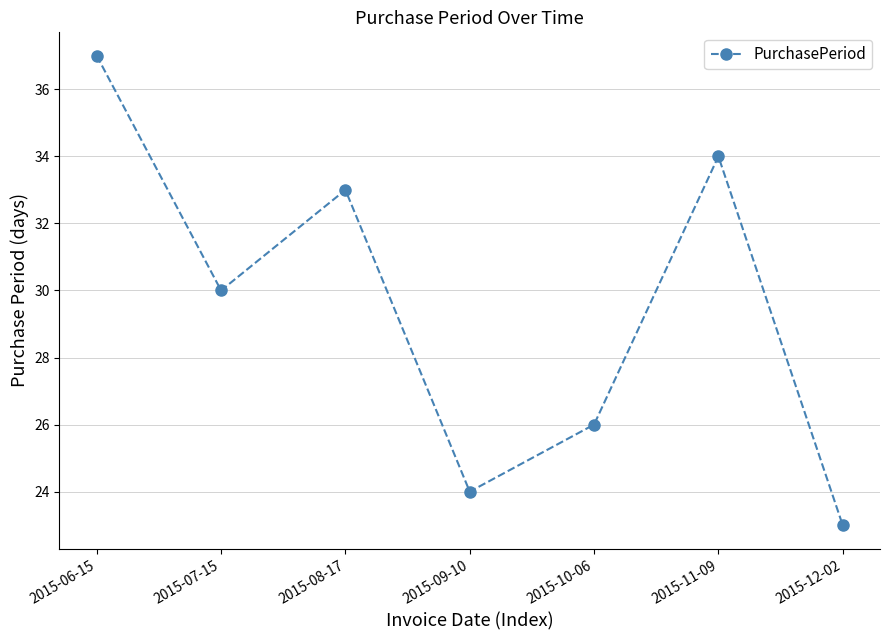

What is the minimum value shown in the chart?

23